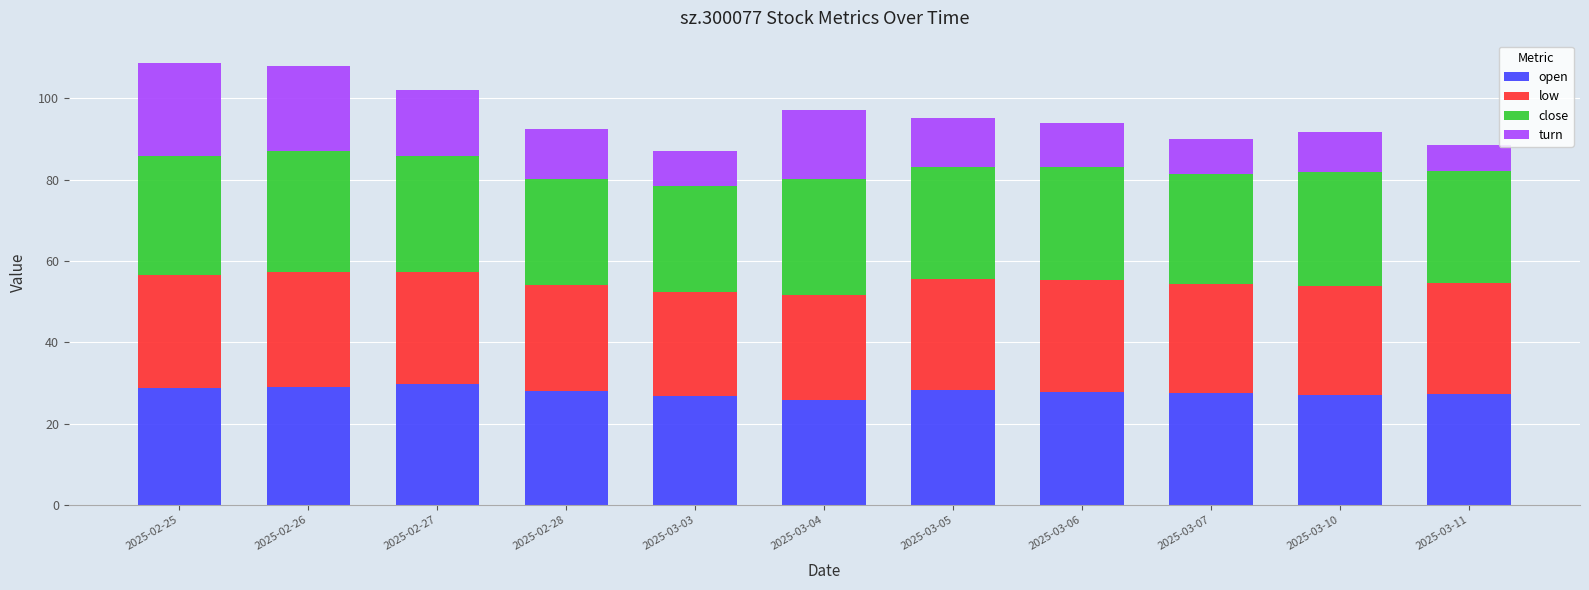

What is the total value across all series at 2025-03-07?

90.1